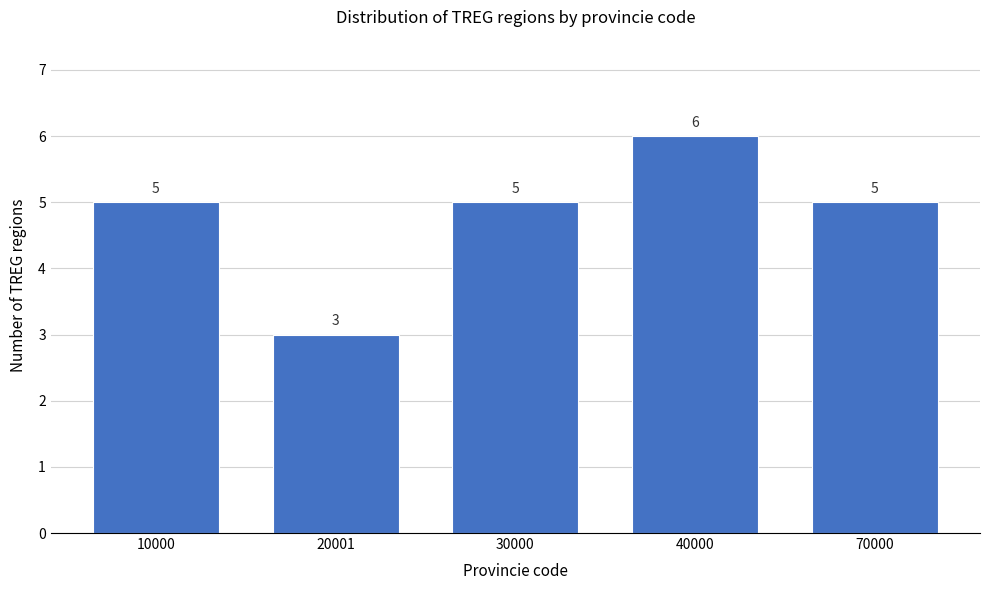

Reading left to right, what are all the values shown in this chart?

5	3	5	6	5